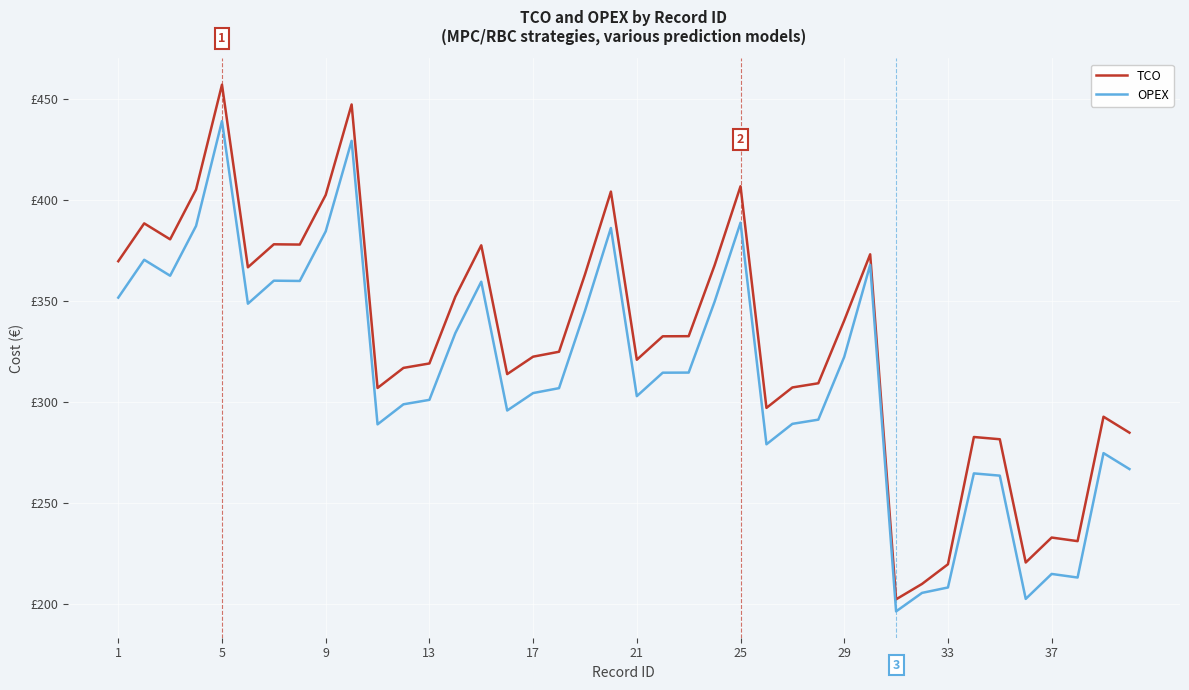

Which series has the largest range (max minus min)?

TCO